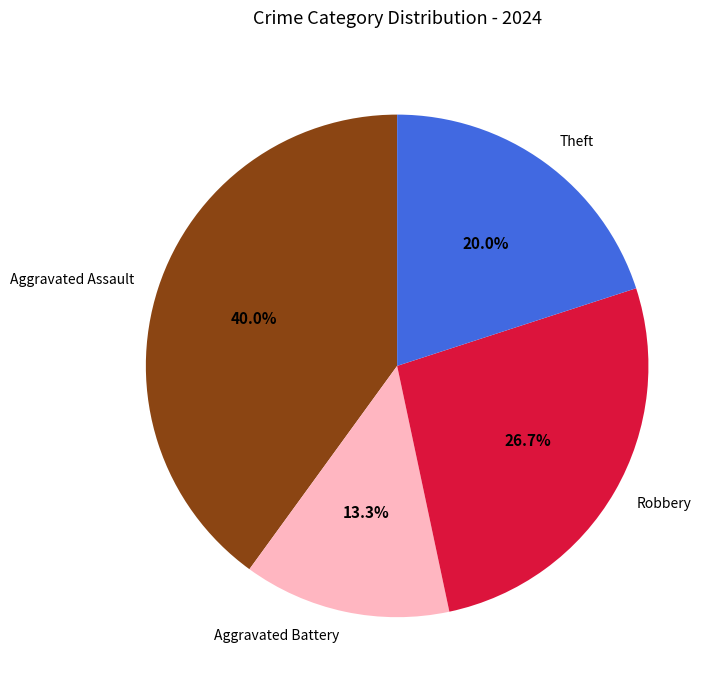

To the nearest percent, what portion does Robbery represent?

27%